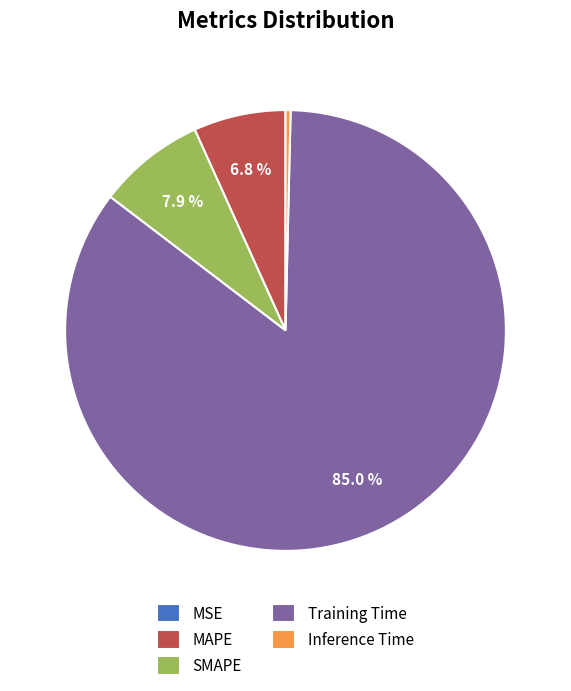

Which has a higher value, Training Time or SMAPE?

Training Time